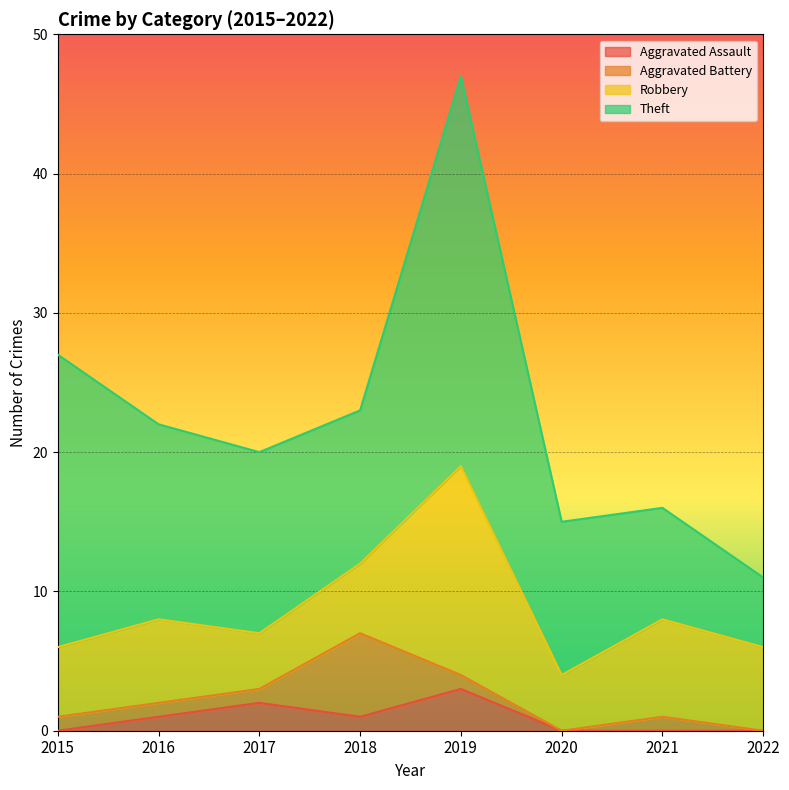

Where is Theft nearest to the value 16?

2016